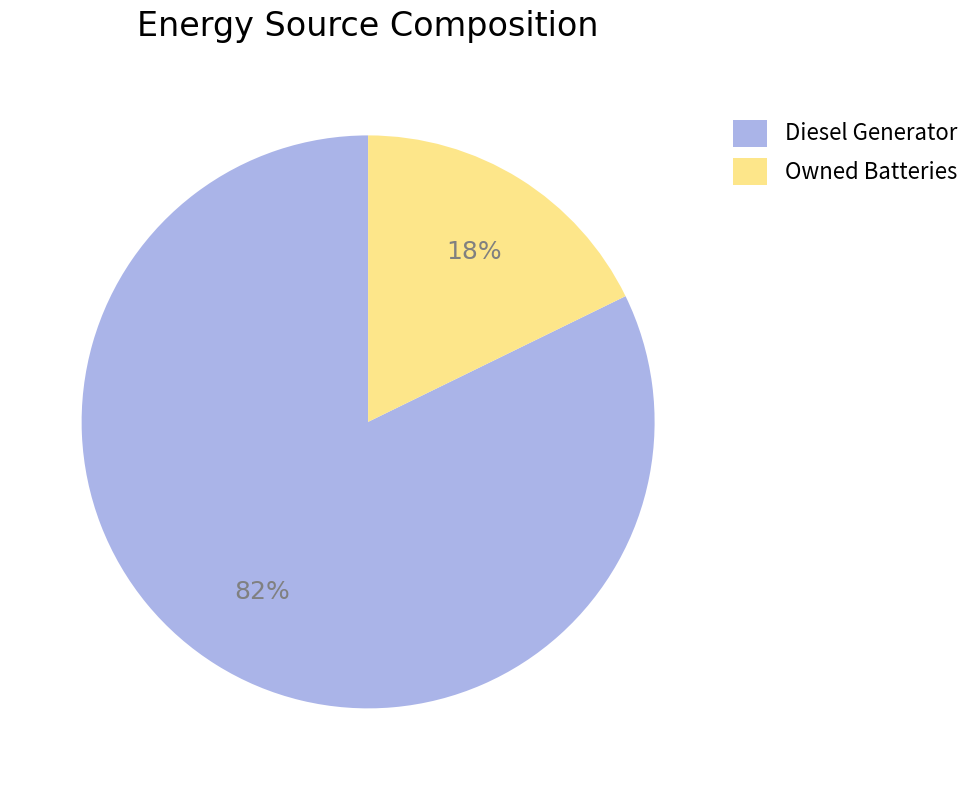

Which slice is the smallest?

Owned Batteries